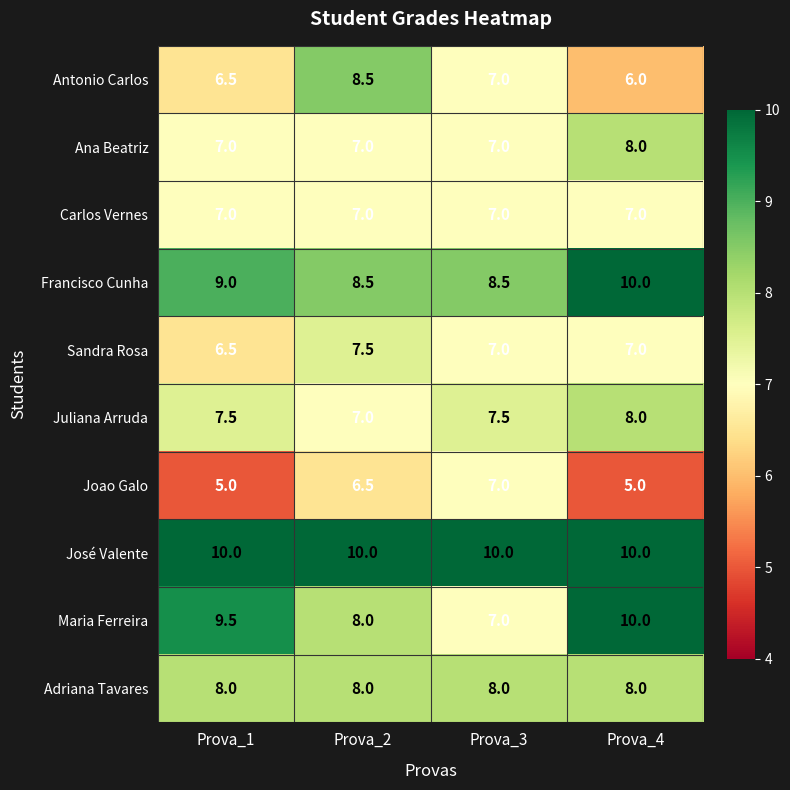

What is the spread (max minus min) of values at Prova_3?

3.0